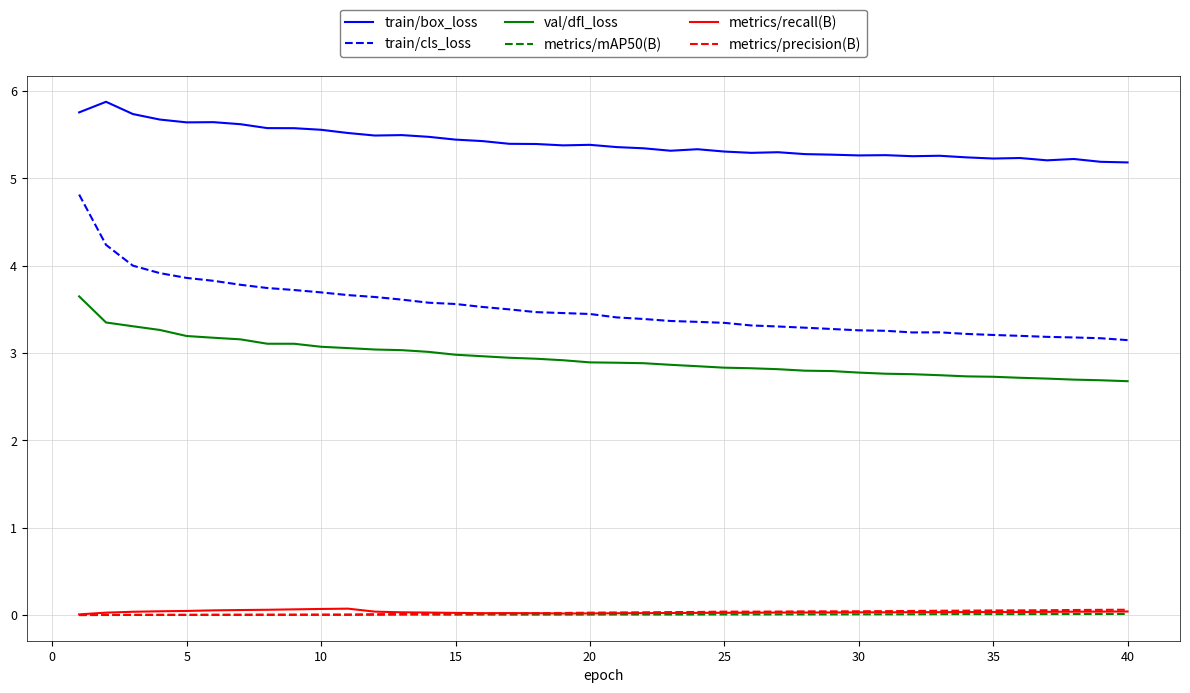

What is the average value of the train/box_loss series?

5.4